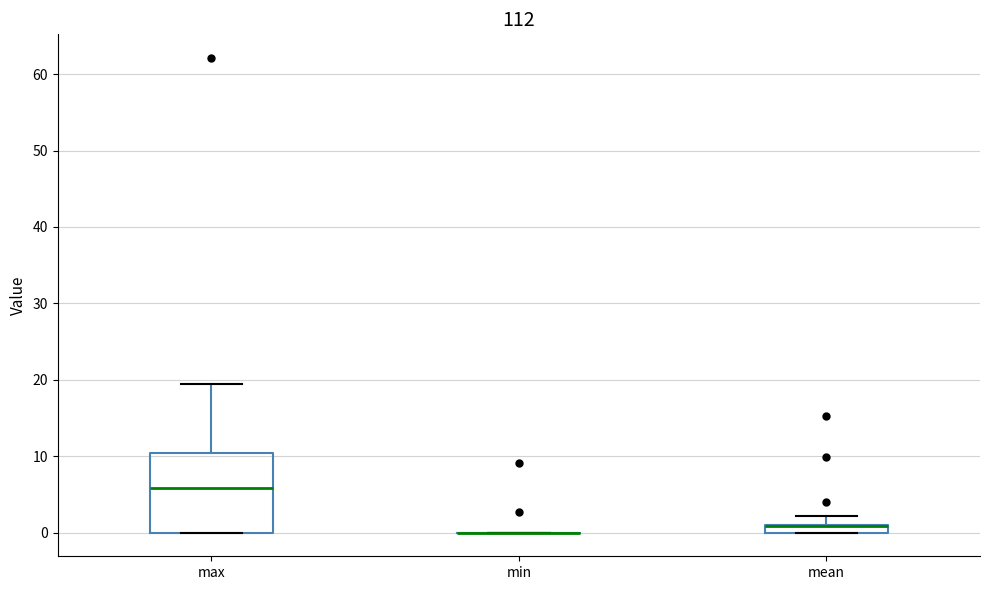

Which box is the tallest, from its lower edge to its upper edge?

max